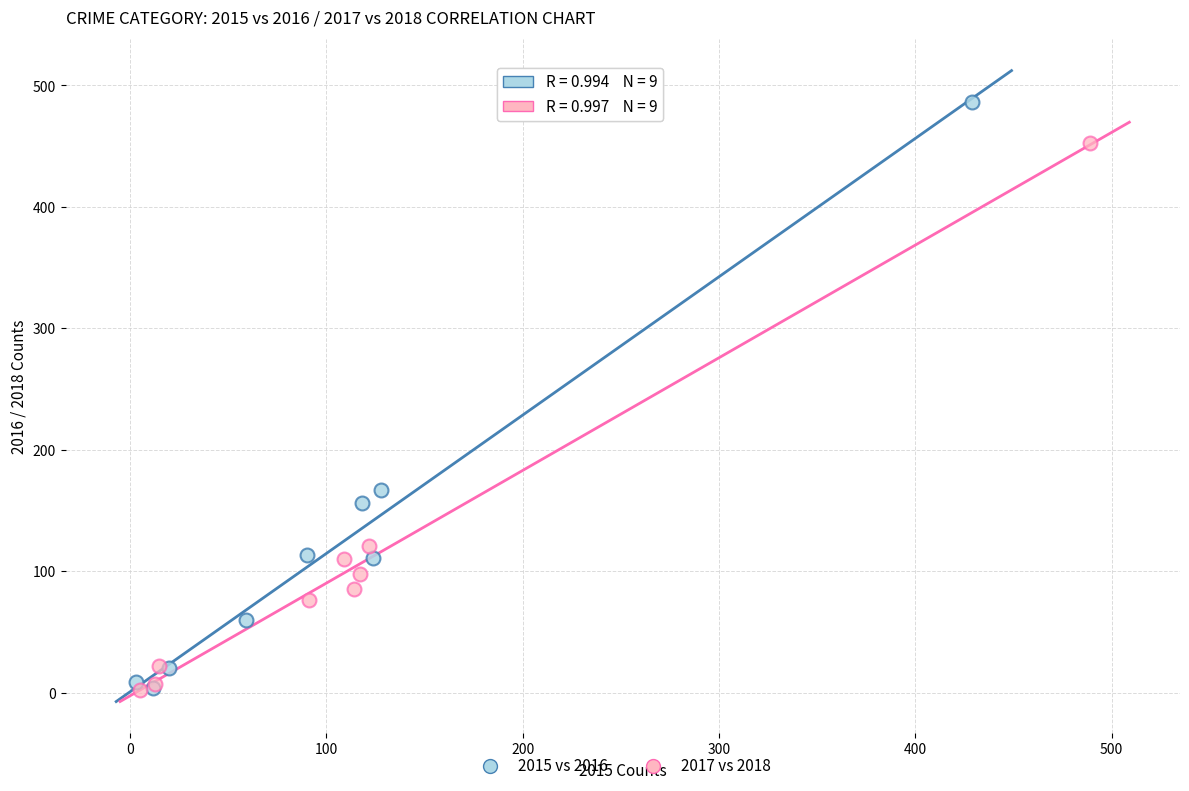

Which series contains the highest Y value?

2015 vs 2016